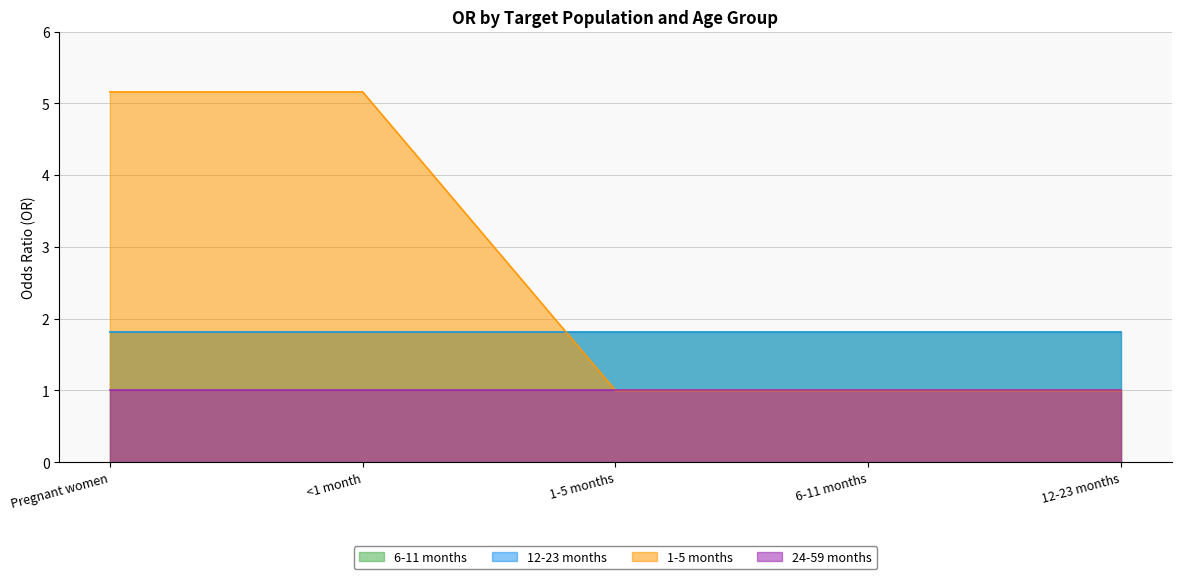

Rank the series at Pregnant women from highest to lowest value.

1-5 months, 6-11 months, 12-23 months, 24-59 months